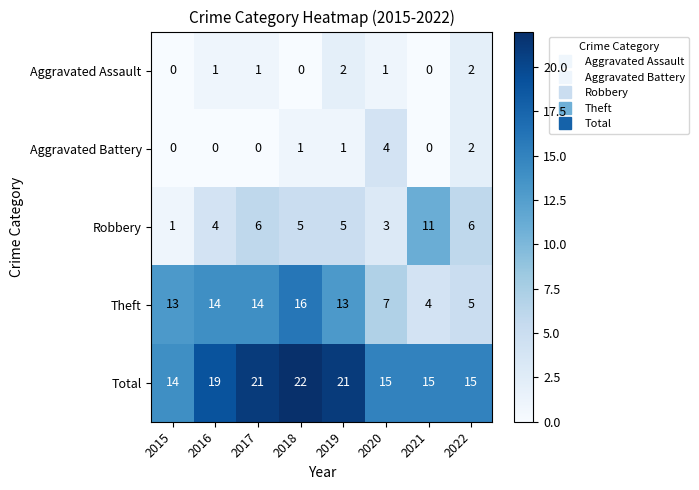

Which series has the largest total across all categories?

Total